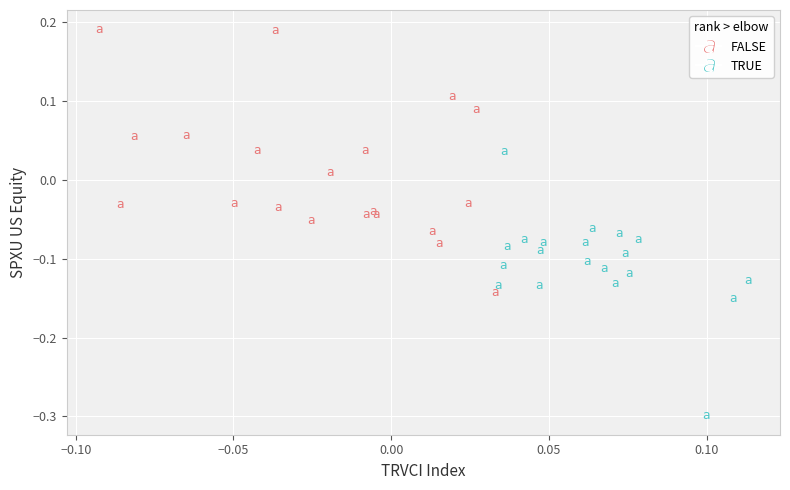

Which series contains the highest Y value?

FALSE